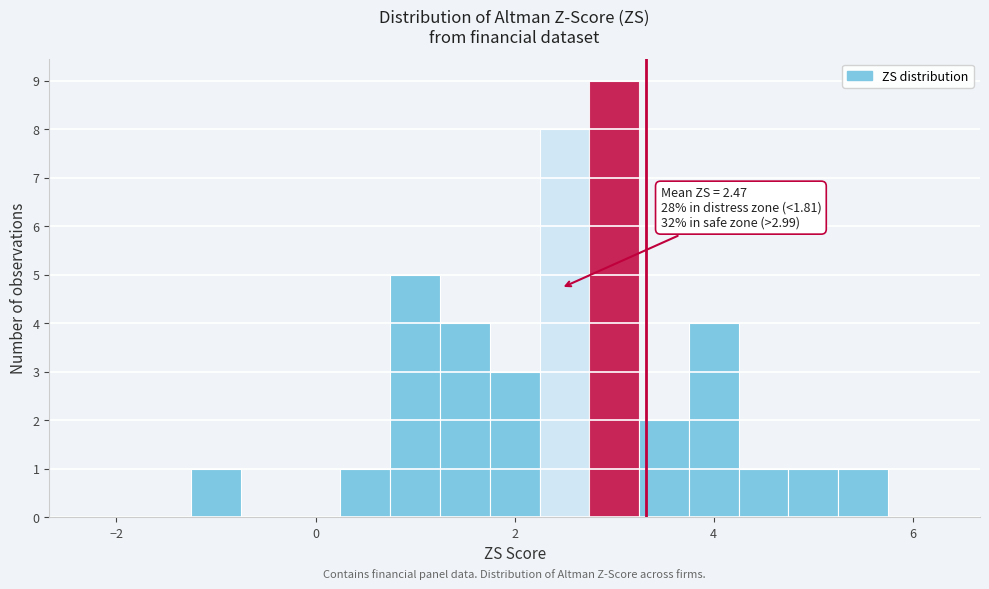

Read against the x-axis, roughly where is the centre of the tallest bar?

3.0